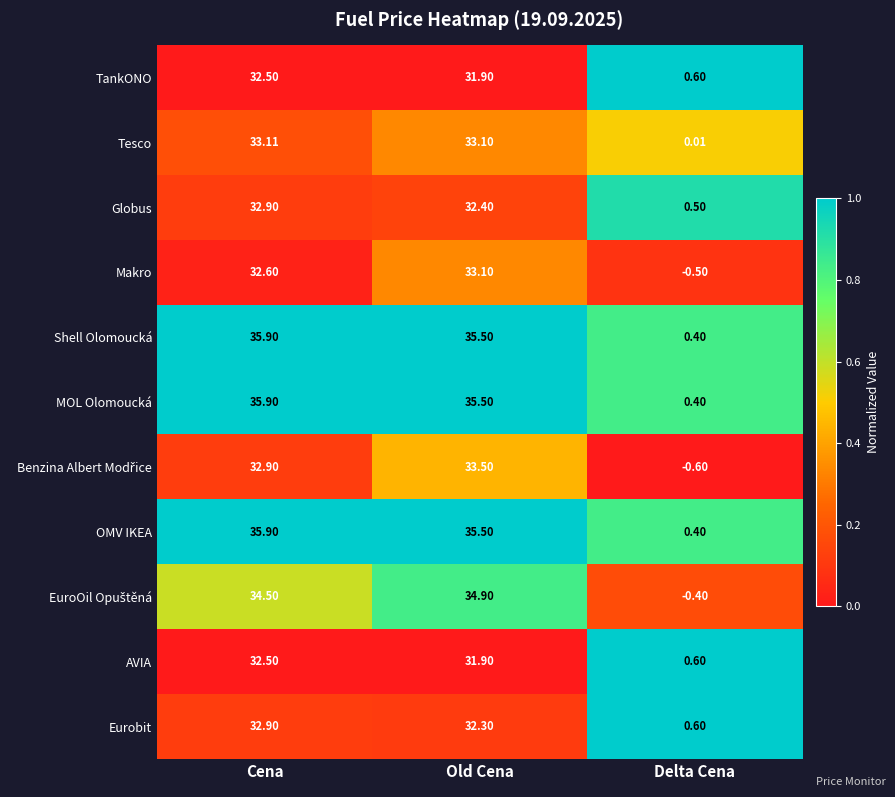

Is the value of Globus at Delta Cena greater than the value of AVIA at Cena?

No